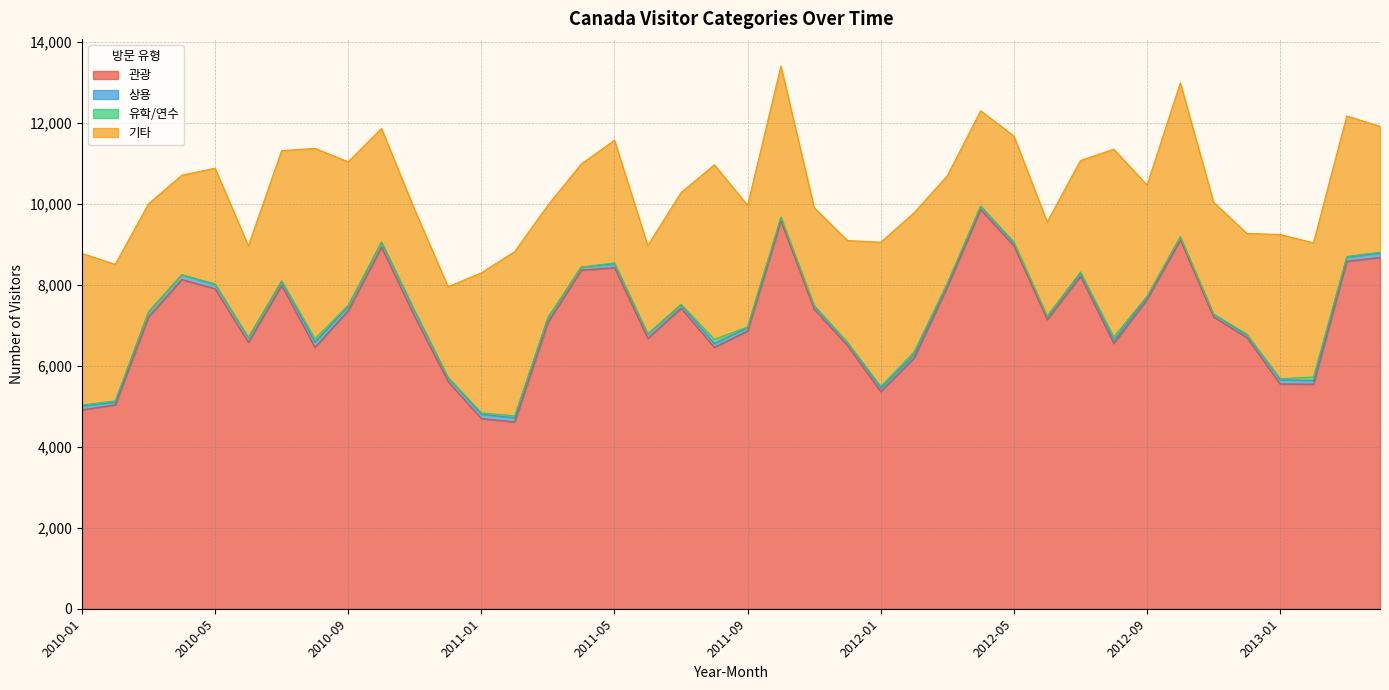

True or false: 관광 and 상용 intersect in this chart.

False